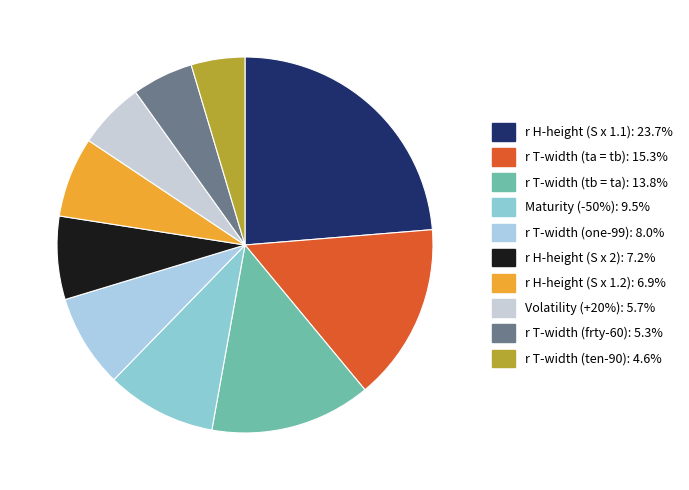

Does r T-width (one-99) account for over 50% of the chart?

No